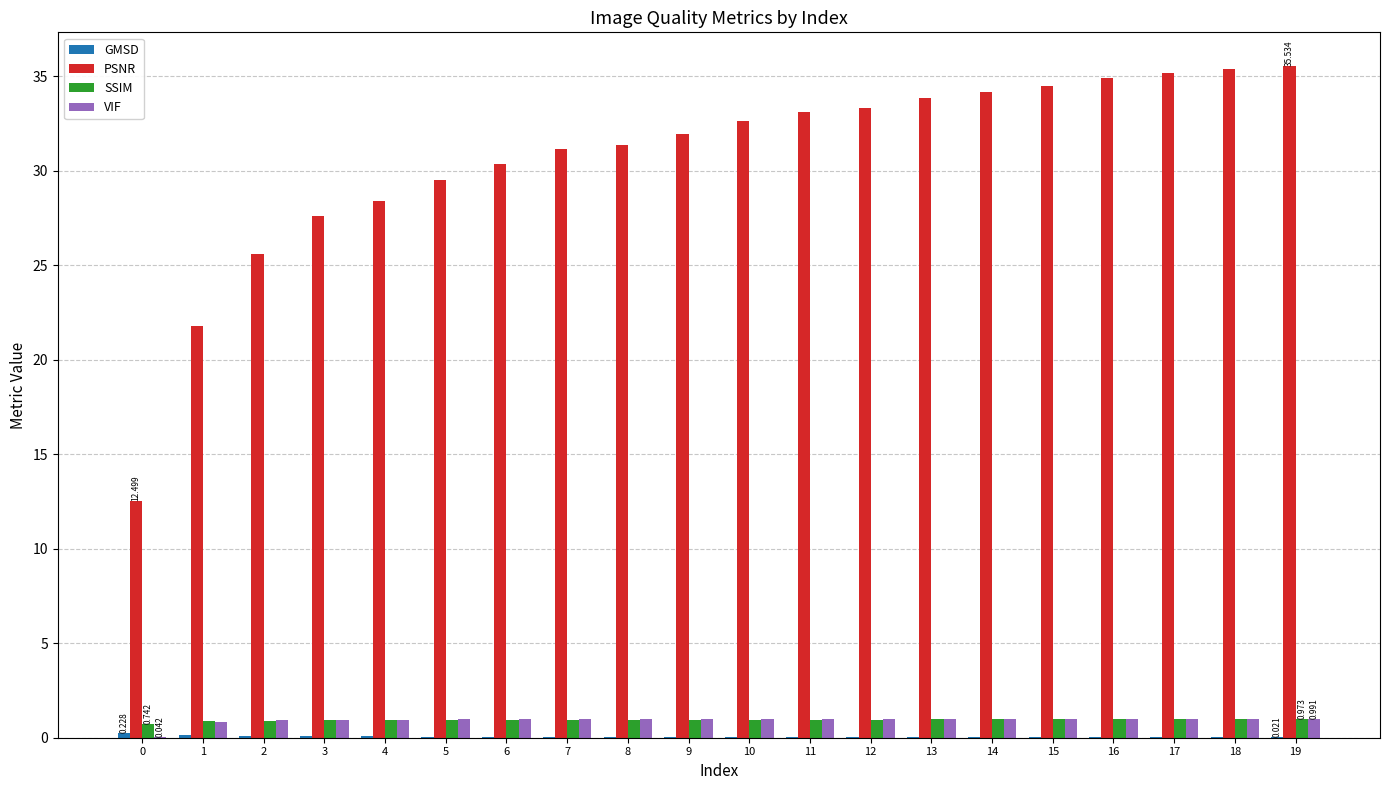

Between 0 and 5, which series saw the biggest shift?

PSNR